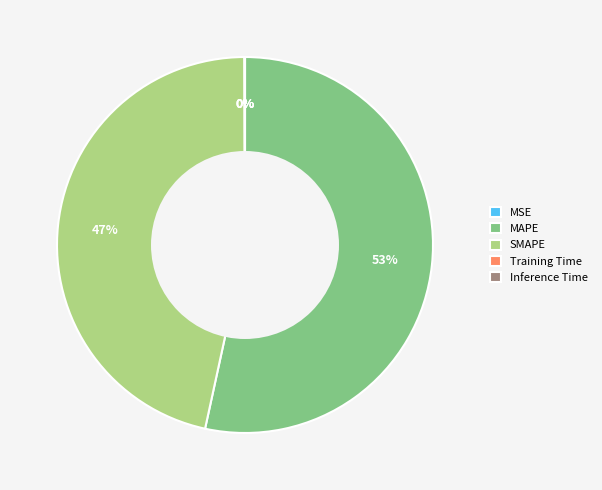

To the nearest percent, what is the average slice percentage?

20%